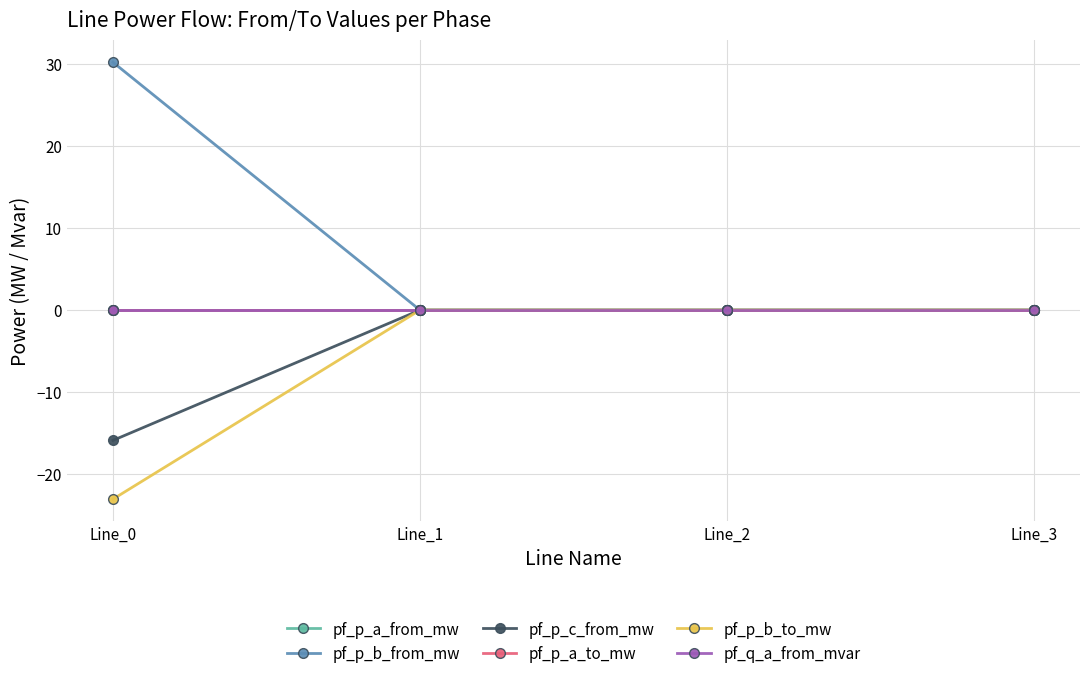

Does the chart have visible grid lines?

Yes